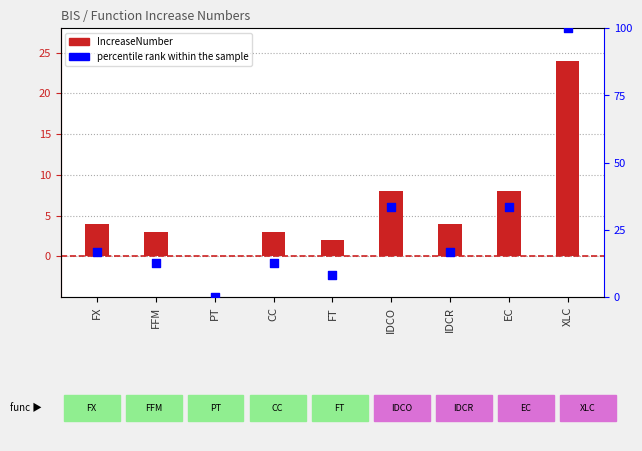

Which series reaches the maximum Y coordinate?

percentile rank within the sample